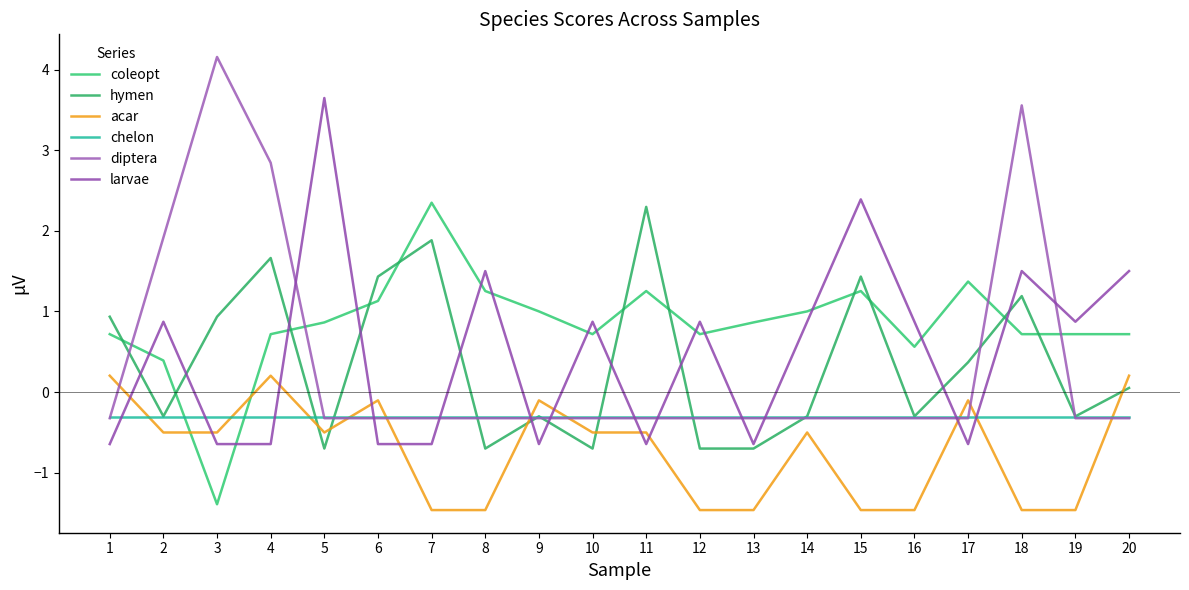

Which category has the lowest value in the diptera series?

1